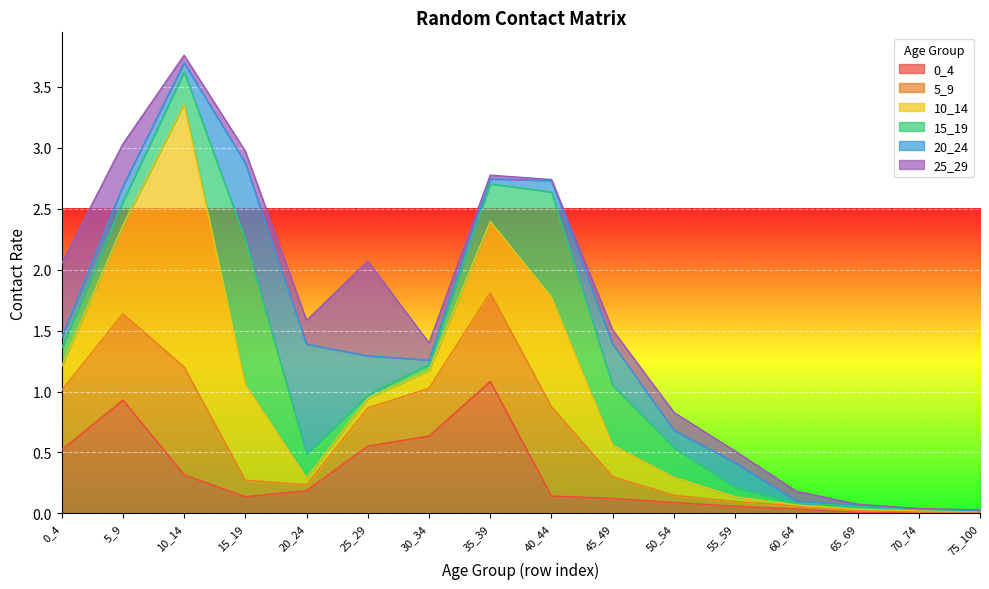

At which category is the sum across all series the highest?

10_14